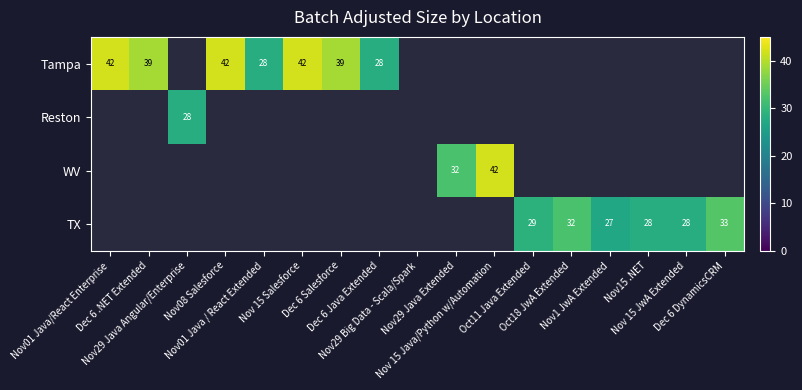

Rank the categories by TX value from highest to lowest.

Dec 6 DynamicsCRM, Oct18 JwA Extended, Oct11 Java Extended, Nov15 .NET, Nov 15 JwA Extended, Nov1 JwA Extended, Nov01 Java/React Enterprise, Dec 6 .NET Extended, Nov29 Java Angular/Enterprise, Nov08 Salesforce, Nov01 Java / React Extended, Nov 15 Salesforce, Dec 6 Salesforce, Dec 6 Java Extended, Nov29 Big Data - Scala/Spark, Nov29 Java Extended, Nov 15 Java/Python w/Automation